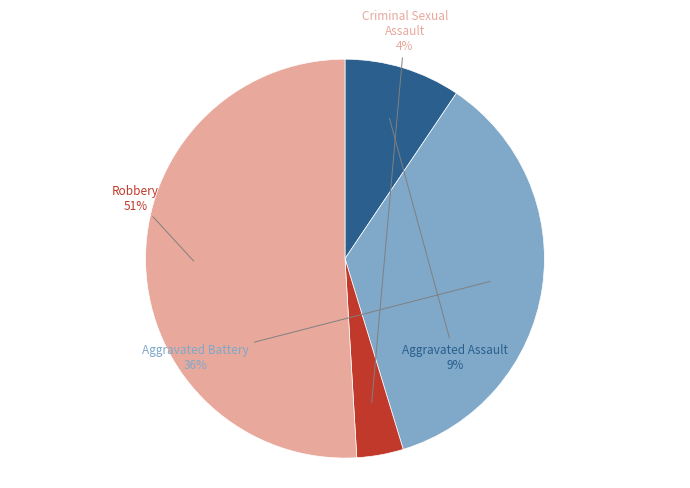

To the nearest percent, what is the combined percentage of Aggravated Battery and Robbery?

87%